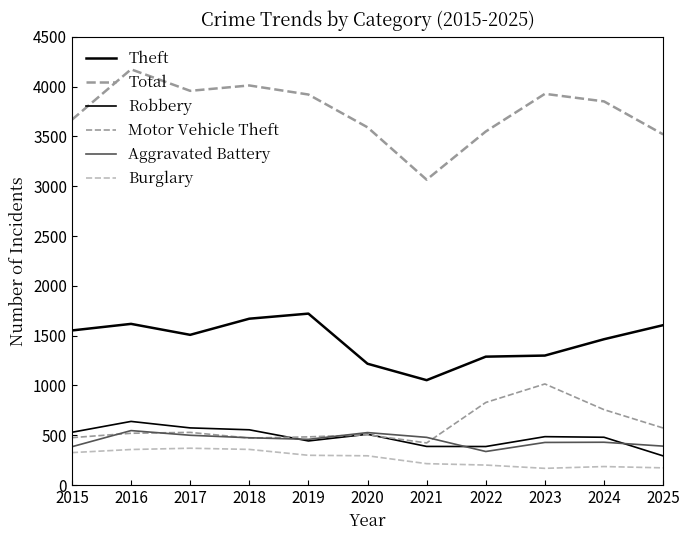

Does the chart display data point markers on the line(s)?

No